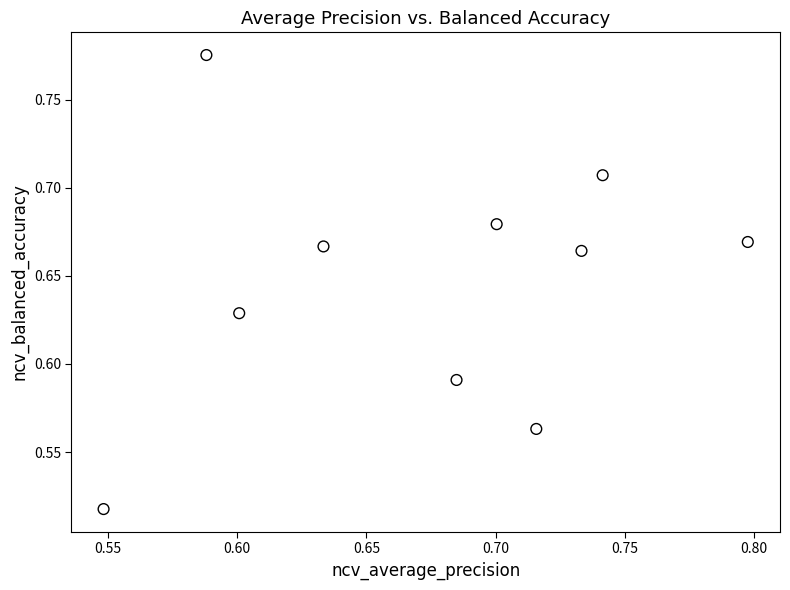

What is the range of Y values (max minus min)?

0.3